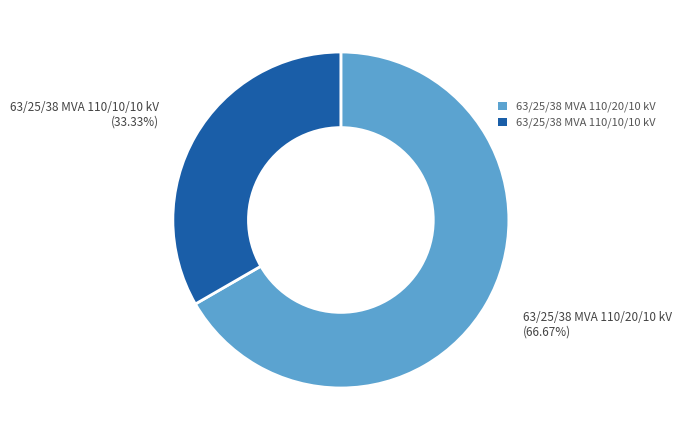

To the nearest percent, what is the difference between the 63/25/38 MVA 110/20/10 kV and 63/25/38 MVA 110/10/10 kV slice percentages?

33%